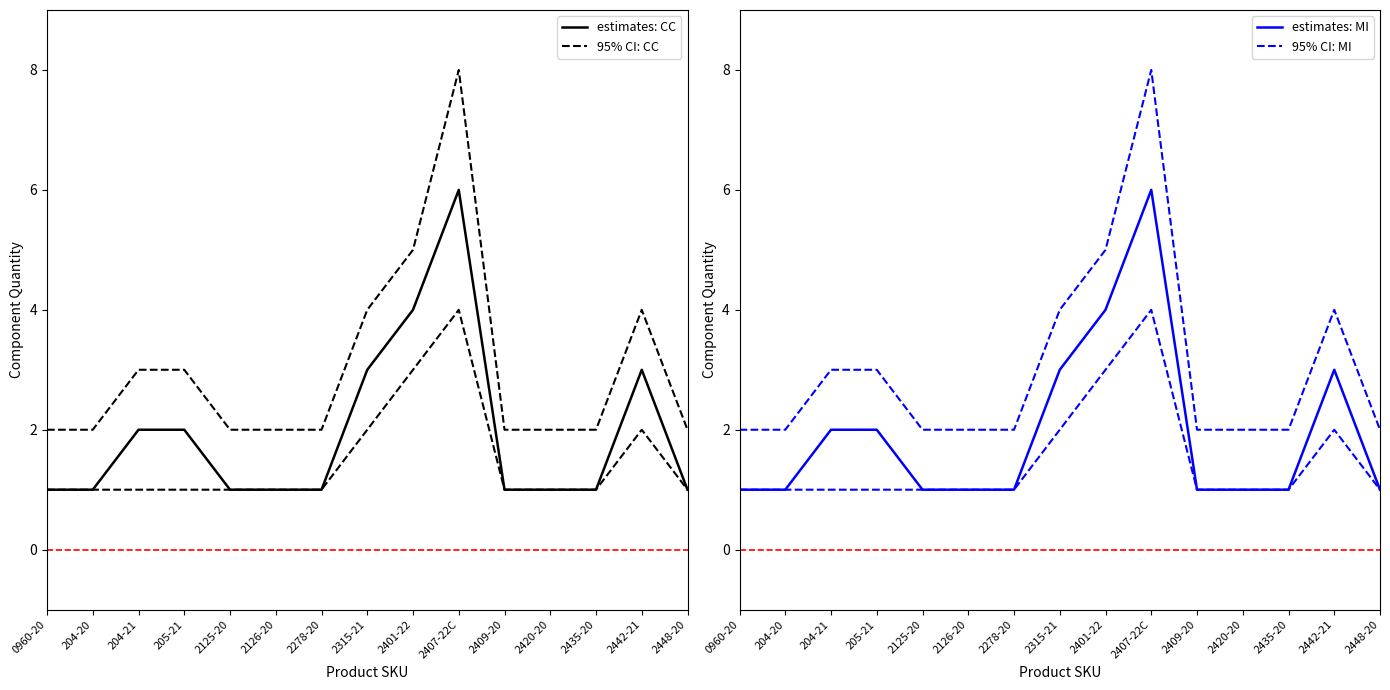

Rank the categories by estimates: CC value from lowest to highest.

0960-20, 204-20, 2125-20, 2126-20, 2278-20, 2409-20, 2420-20, 2435-20, 2448-20, 204-21, 205-21, 2315-21, 2442-21, 2401-22, 2407-22C